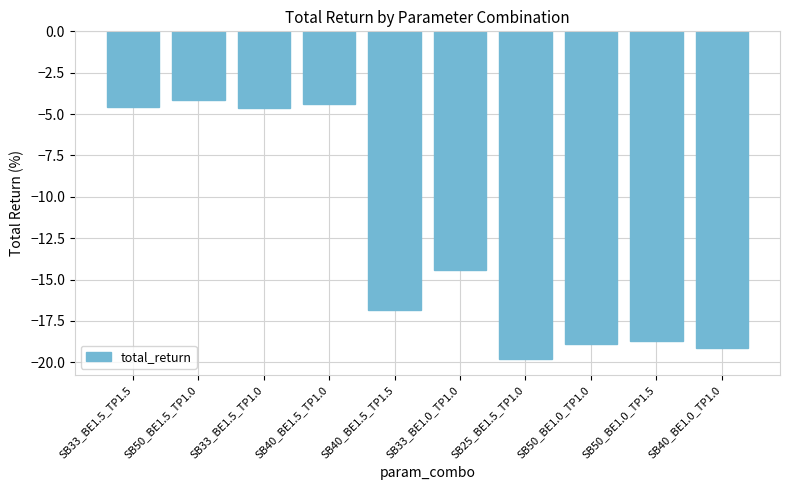

What is the average value?

-12.6